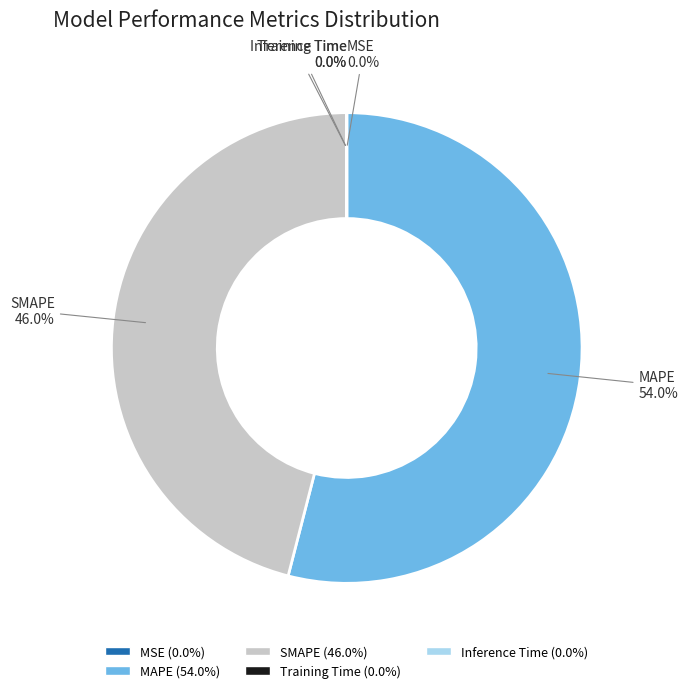

To the nearest percent, what percentage of the pie is SMAPE?

46%